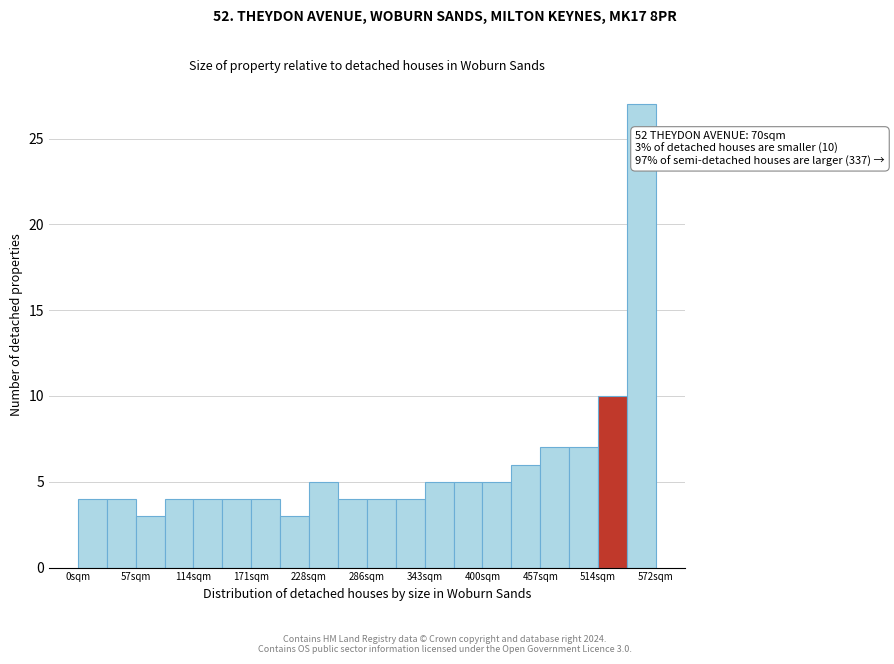

Around what value on the x-axis is the tallest bar? Give the approximate position of its centre, as read against the axis.

560